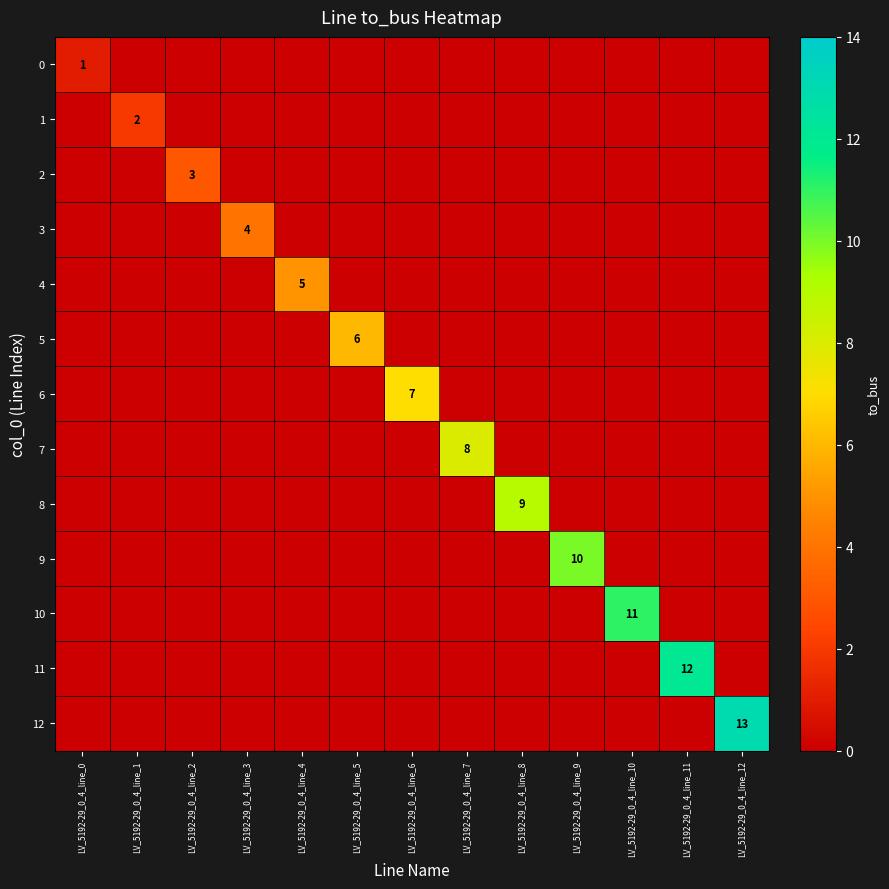

What is the maximum value shown in the chart?

13